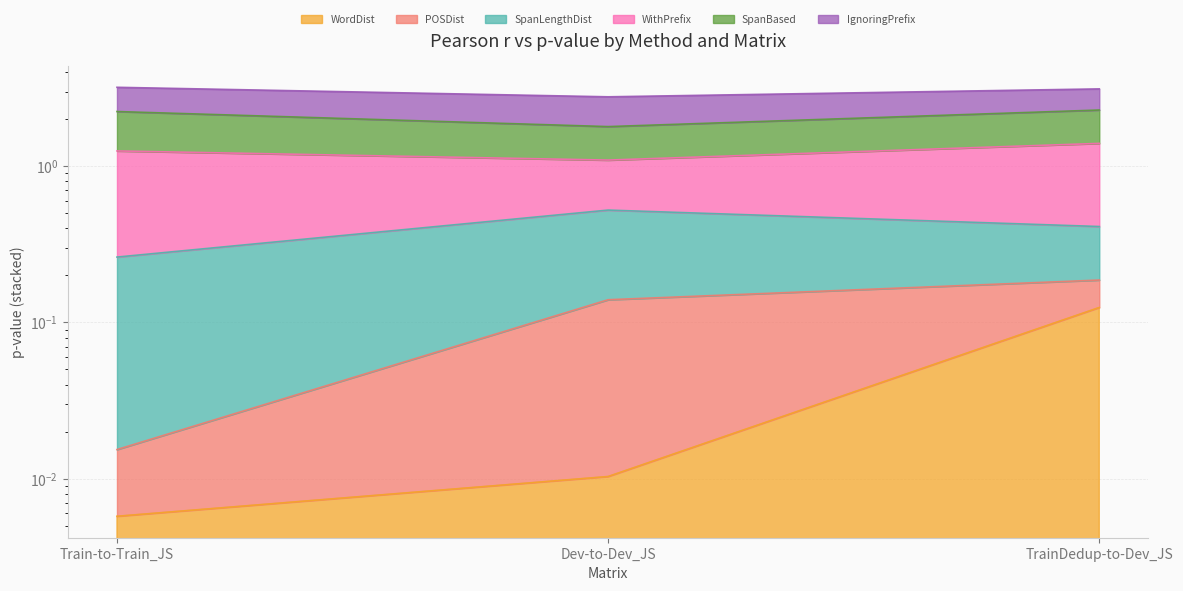

Does the chart have visible grid lines?

Yes